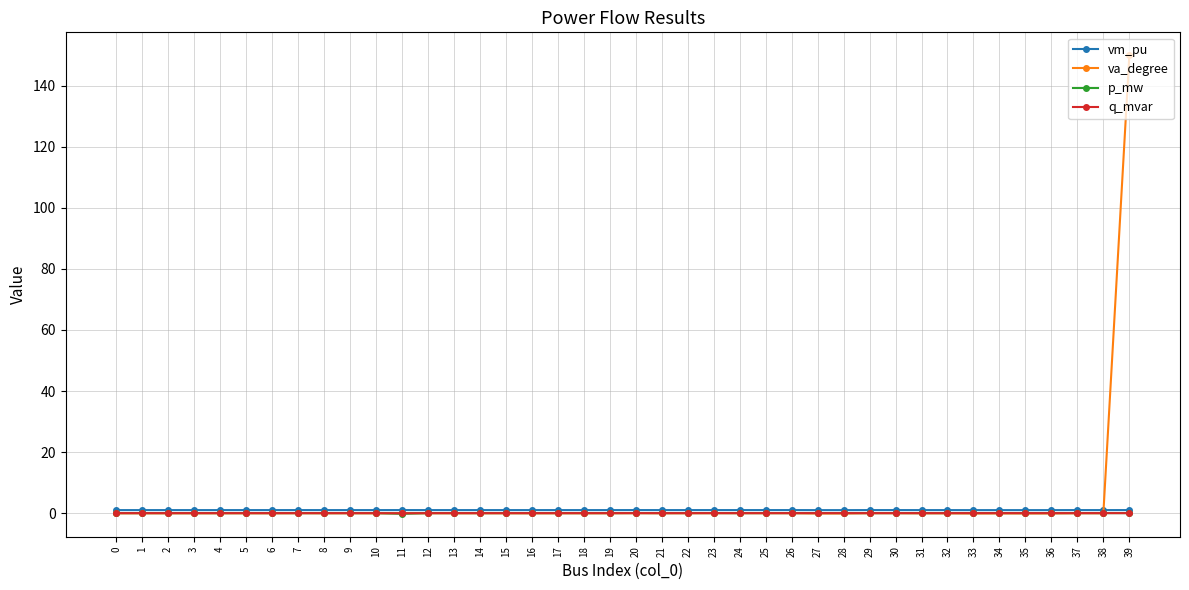

What is the difference between the second highest and second lowest values in the va_degree series?

0.1